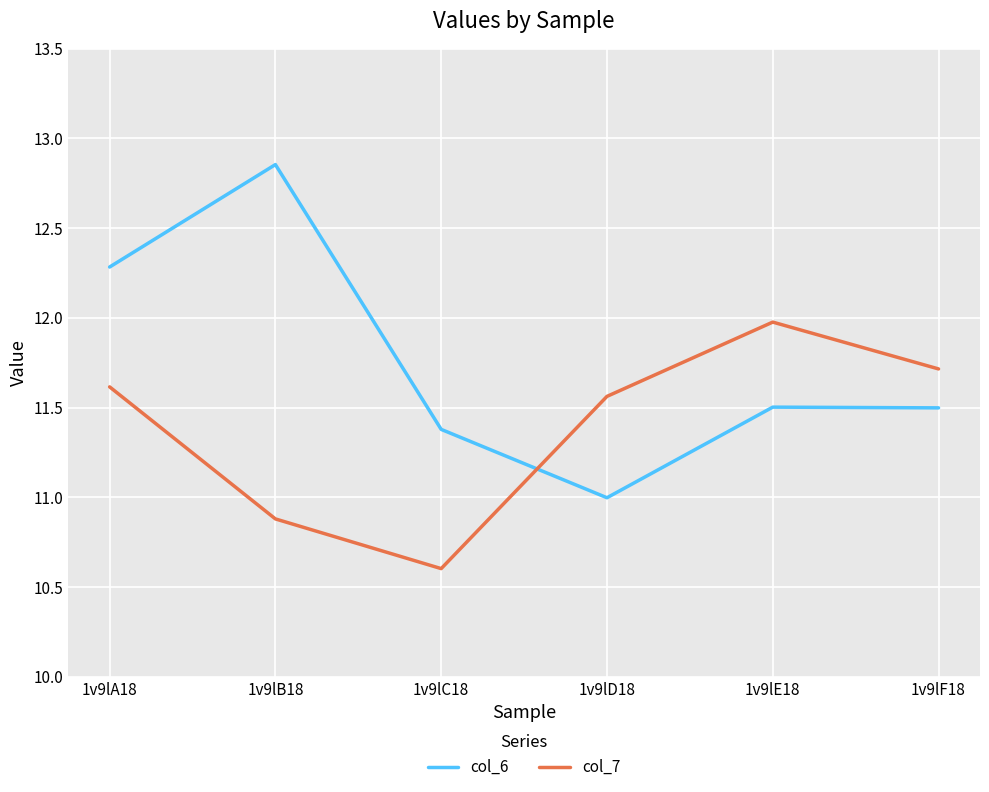

At which category is the sum across all series the highest?

1v9lA18